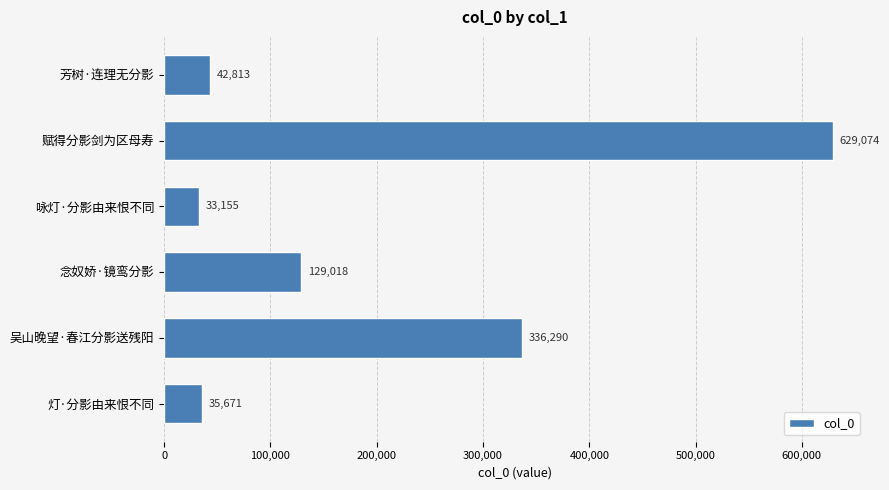

Is it true that the value at 赋得分影剑为区母寿 is 280472?

False